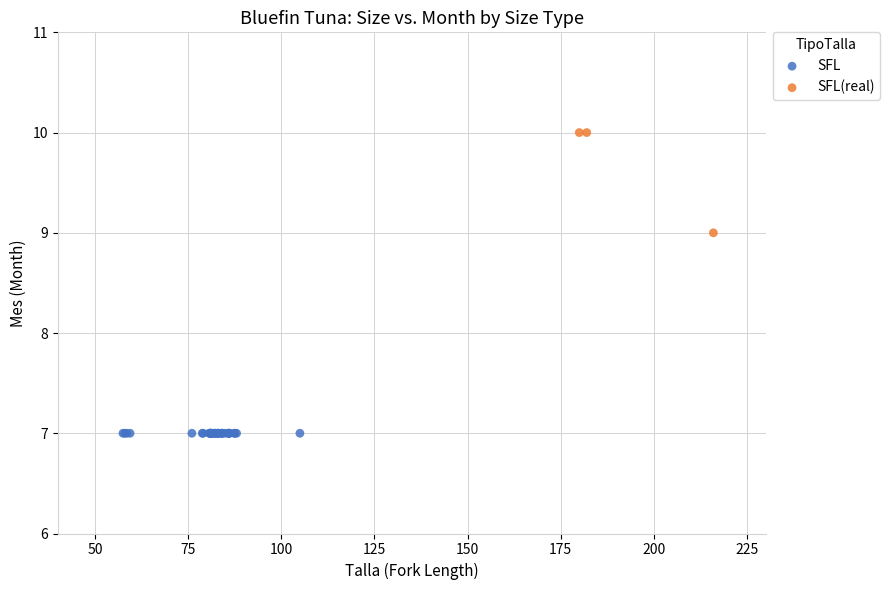

Which series contains the highest Y value?

SFL(real)